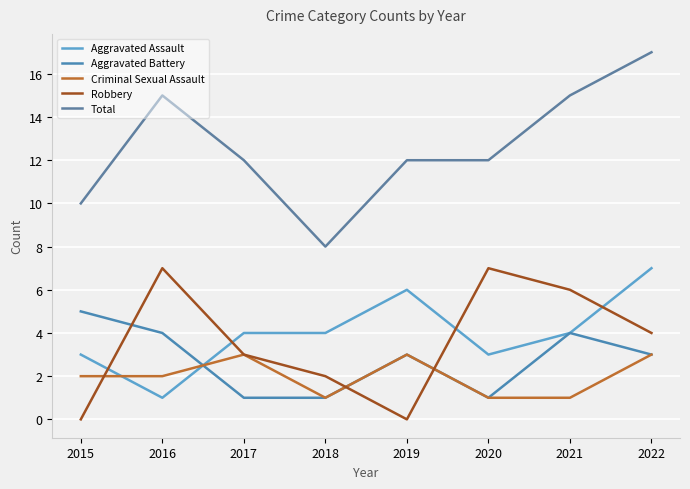

What is the sum of all Aggravated Assault values?

32